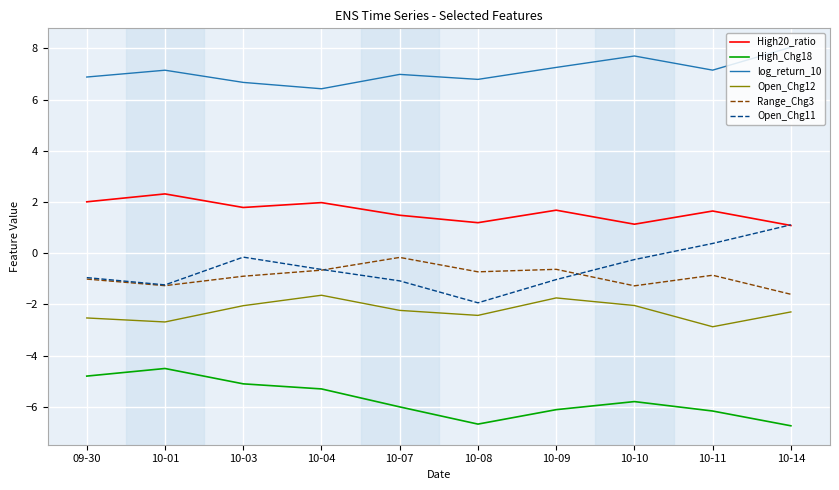

What position from the left is 10-08?

6